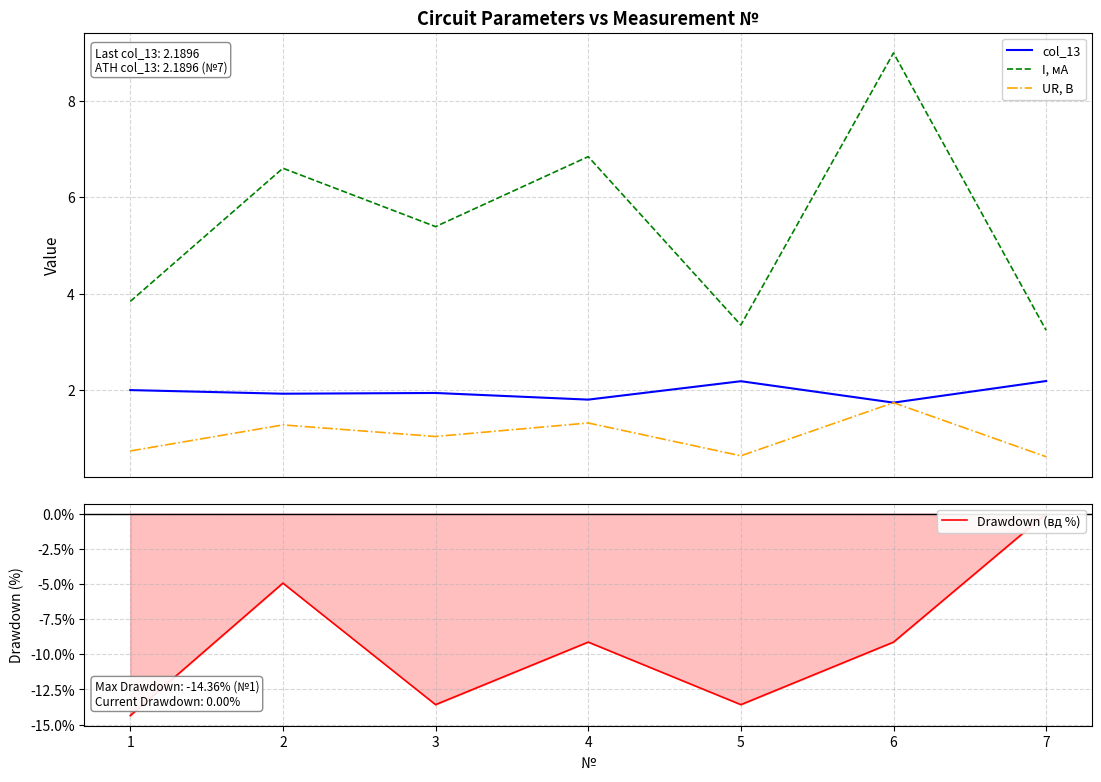

True or false: col_13 and Drawdown (вд %) cross at least once.

False